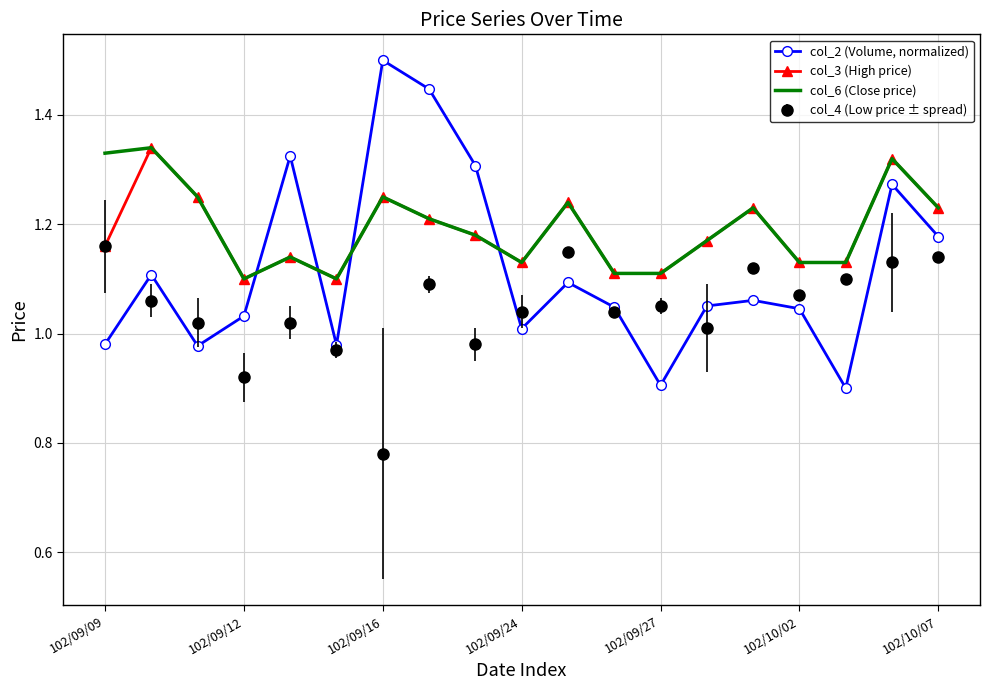

True or false: col_6 (Close price) has more than 1 interior local peaks.

True